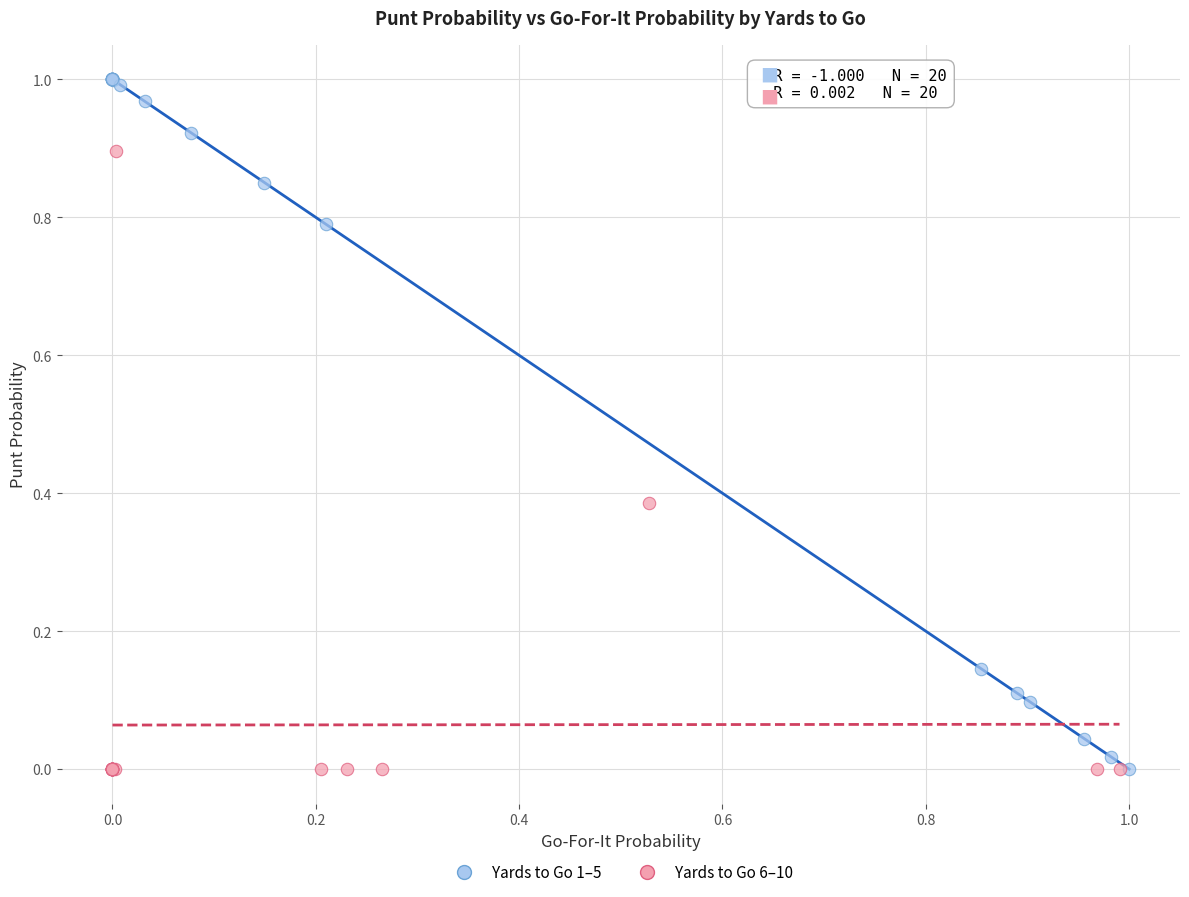

Which series has the widest spread of Y values?

Yards to Go 1–5